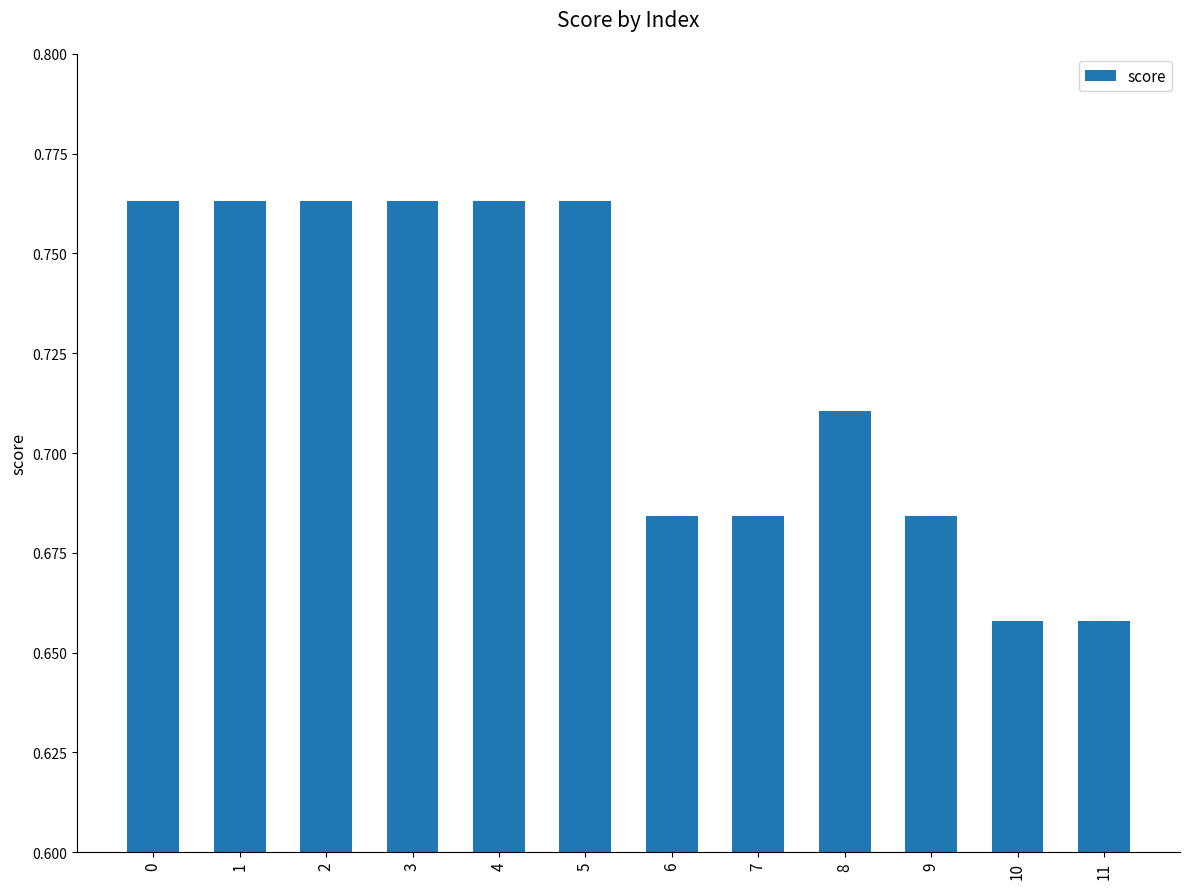

Are the bars horizontal?

No